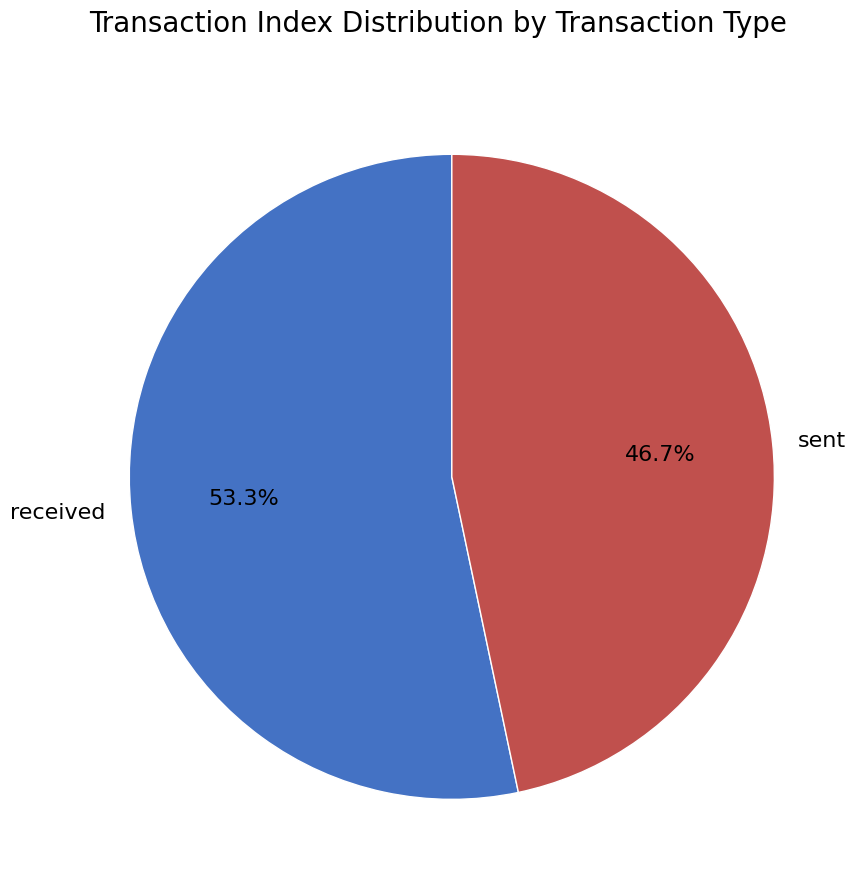

To the nearest percent, what is the average slice percentage?

50%